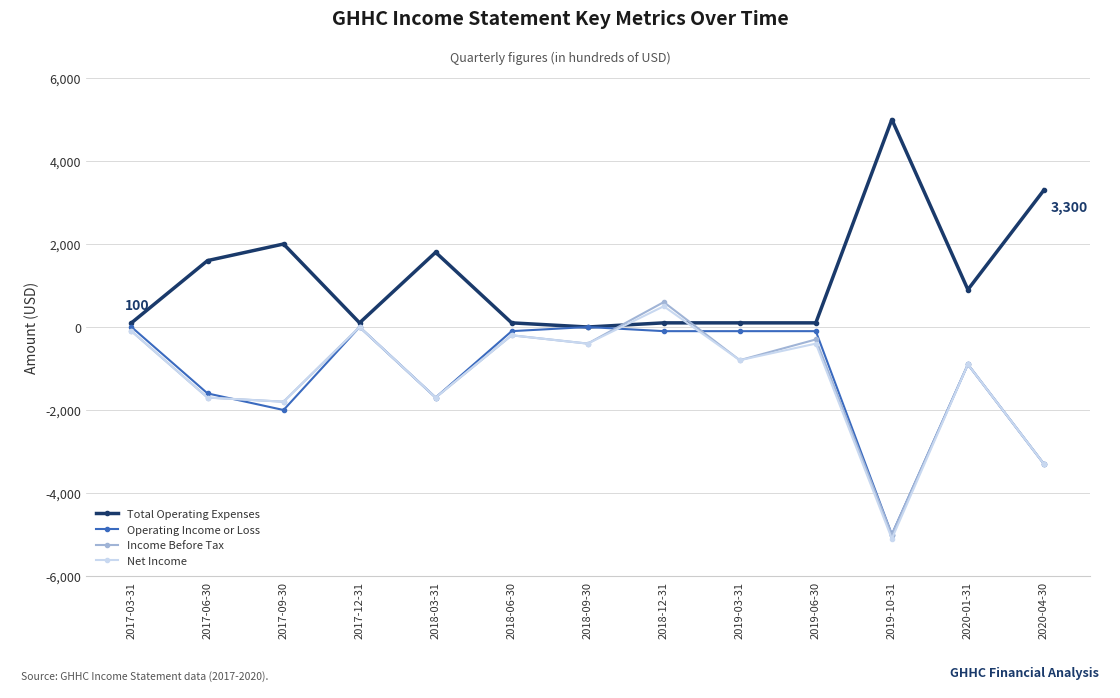

Which label corresponds to the largest value in the chart?

2019-10-31